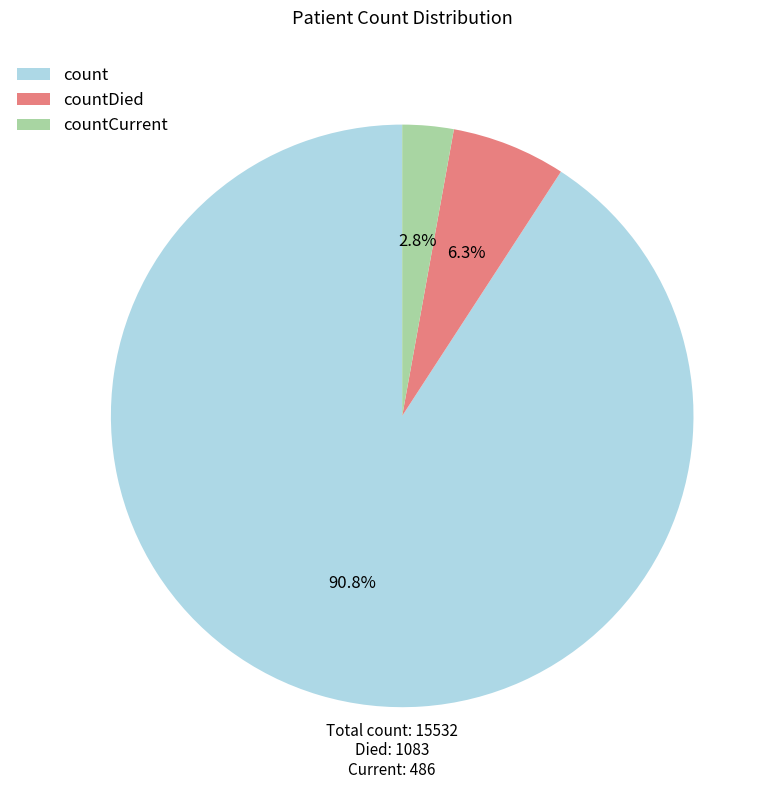

Rank the categories by value from highest to lowest.

count, countDied, countCurrent